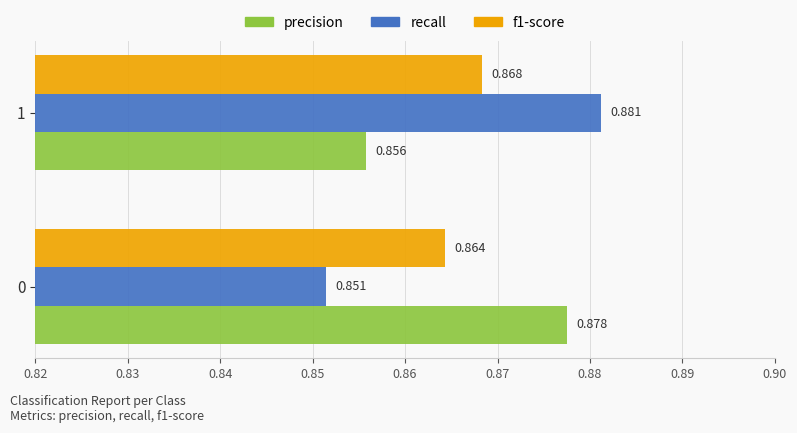

What are all the series names shown in the legend?

precision, recall, f1-score